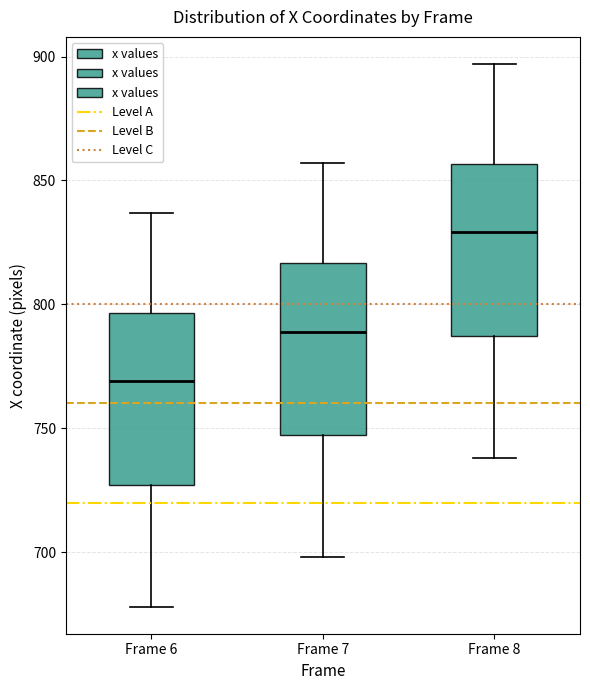

Which box's median line is the highest?

Frame 8